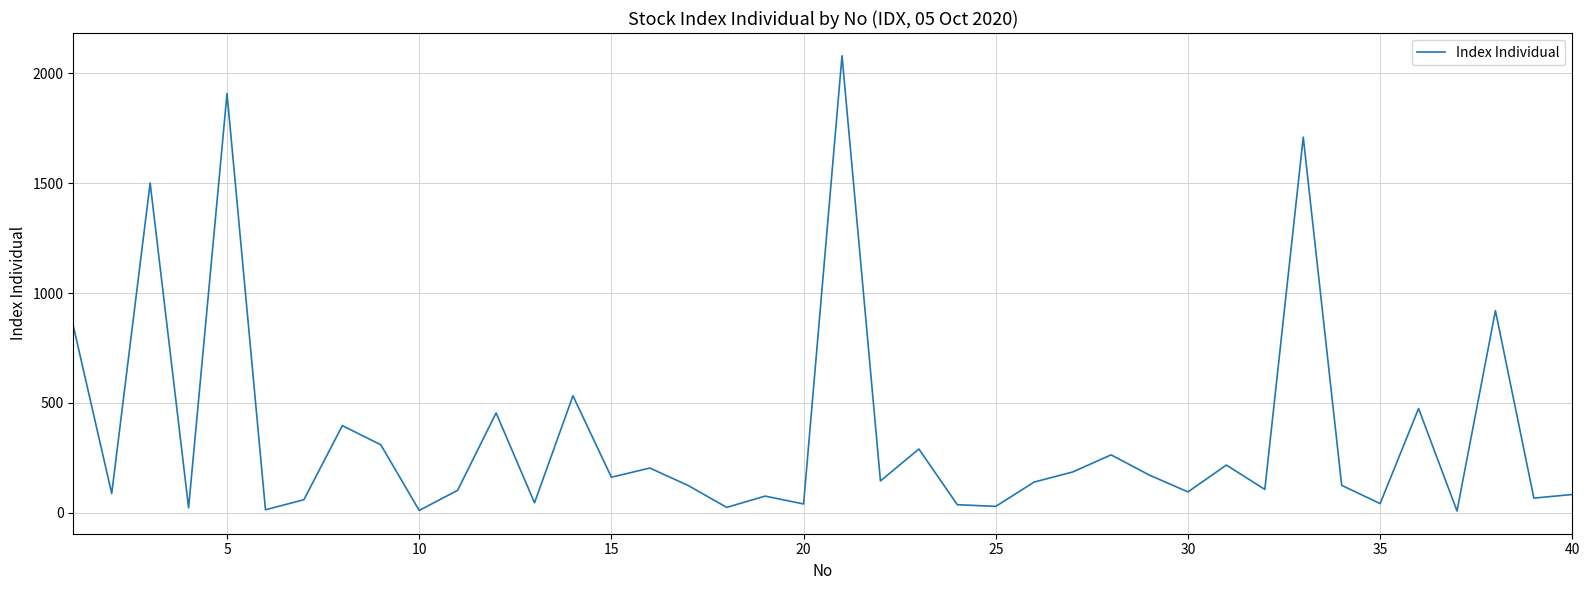

What is the sum of all values?

14116.2